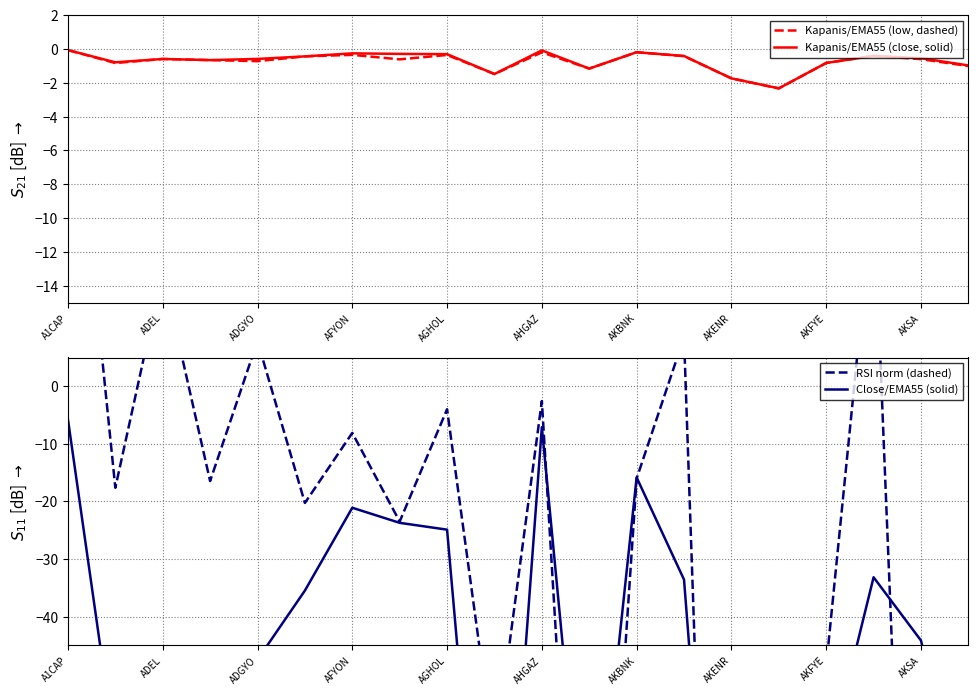

At which category is the sum across all series the highest?

A1CAP